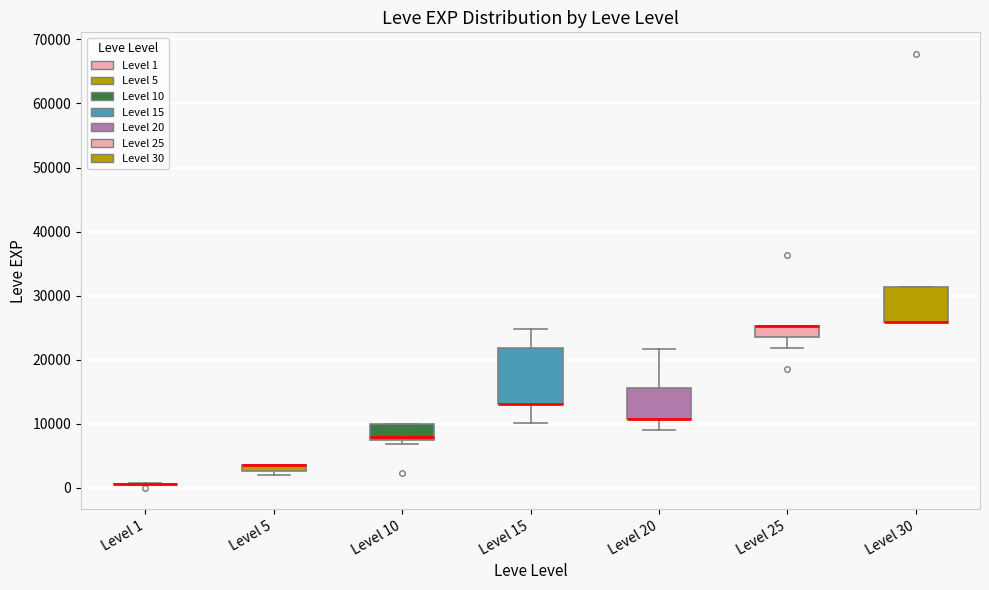

Which box is the tallest, from its lower edge to its upper edge?

Level 15